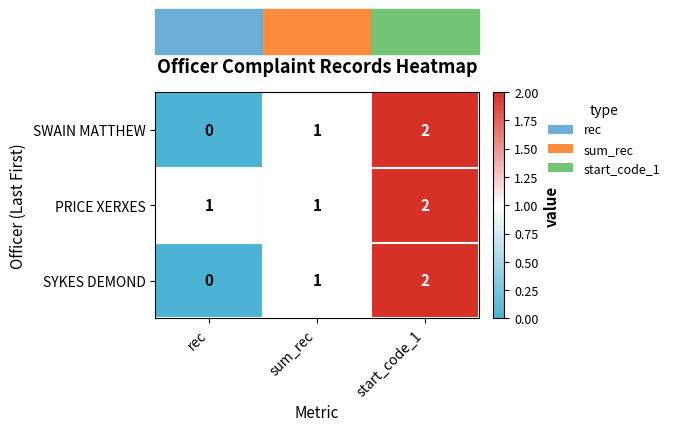

What is the sum of the PRICE XERXES values at sum_rec and start_code_1?

3